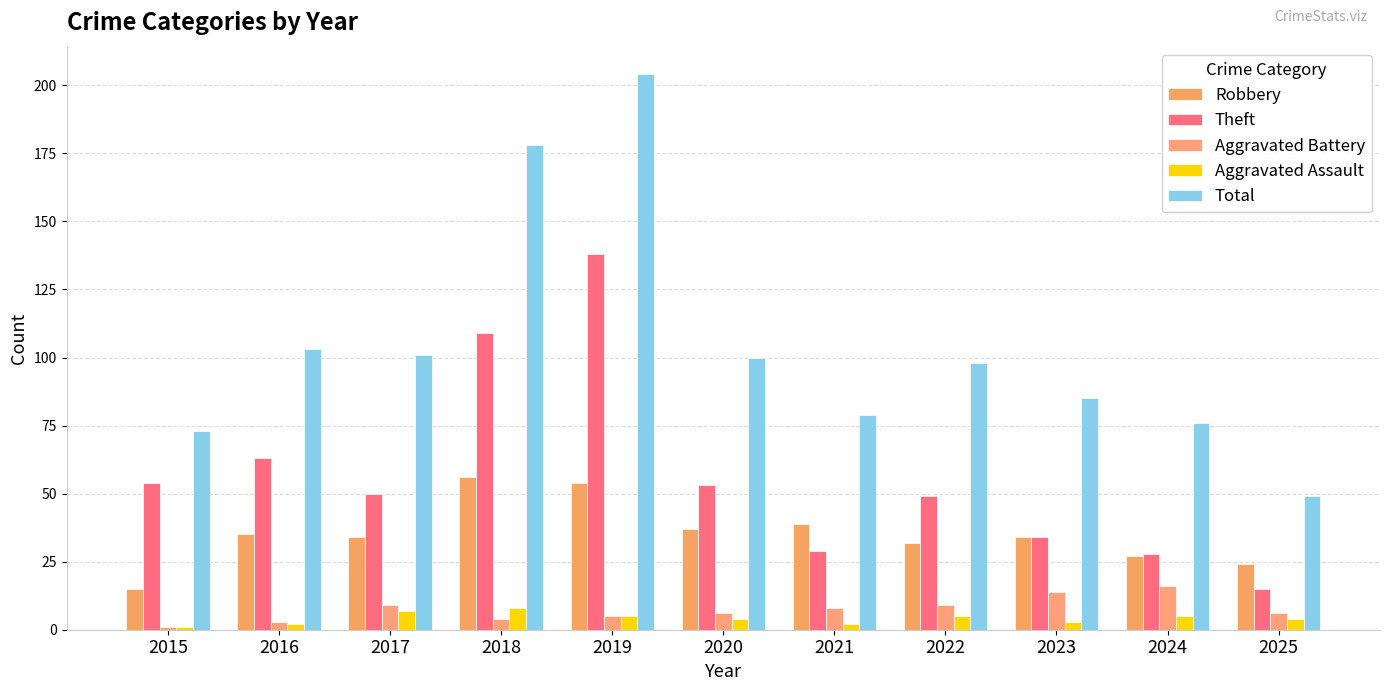

Reading left to right, what are all the values shown in this chart?

Robbery: 2015=15	2016=35	2017=34	2018=56	2019=54	2020=37	2021=39	2022=32	2023=34	2024=27	2025=24
Theft: 2015=54	2016=63	2017=50	2018=109	2019=138	2020=53	2021=29	2022=49	2023=34	2024=28	2025=15
Aggravated Battery: 2015=1	2016=3	2017=9	2018=4	2019=5	2020=6	2021=8	2022=9	2023=14	2024=16	2025=6
Aggravated Assault: 2015=1	2016=2	2017=7	2018=8	2019=5	2020=4	2021=2	2022=5	2023=3	2024=5	2025=4
Total: 2015=73	2016=103	2017=101	2018=178	2019=204	2020=100	2021=79	2022=98	2023=85	2024=76	2025=49